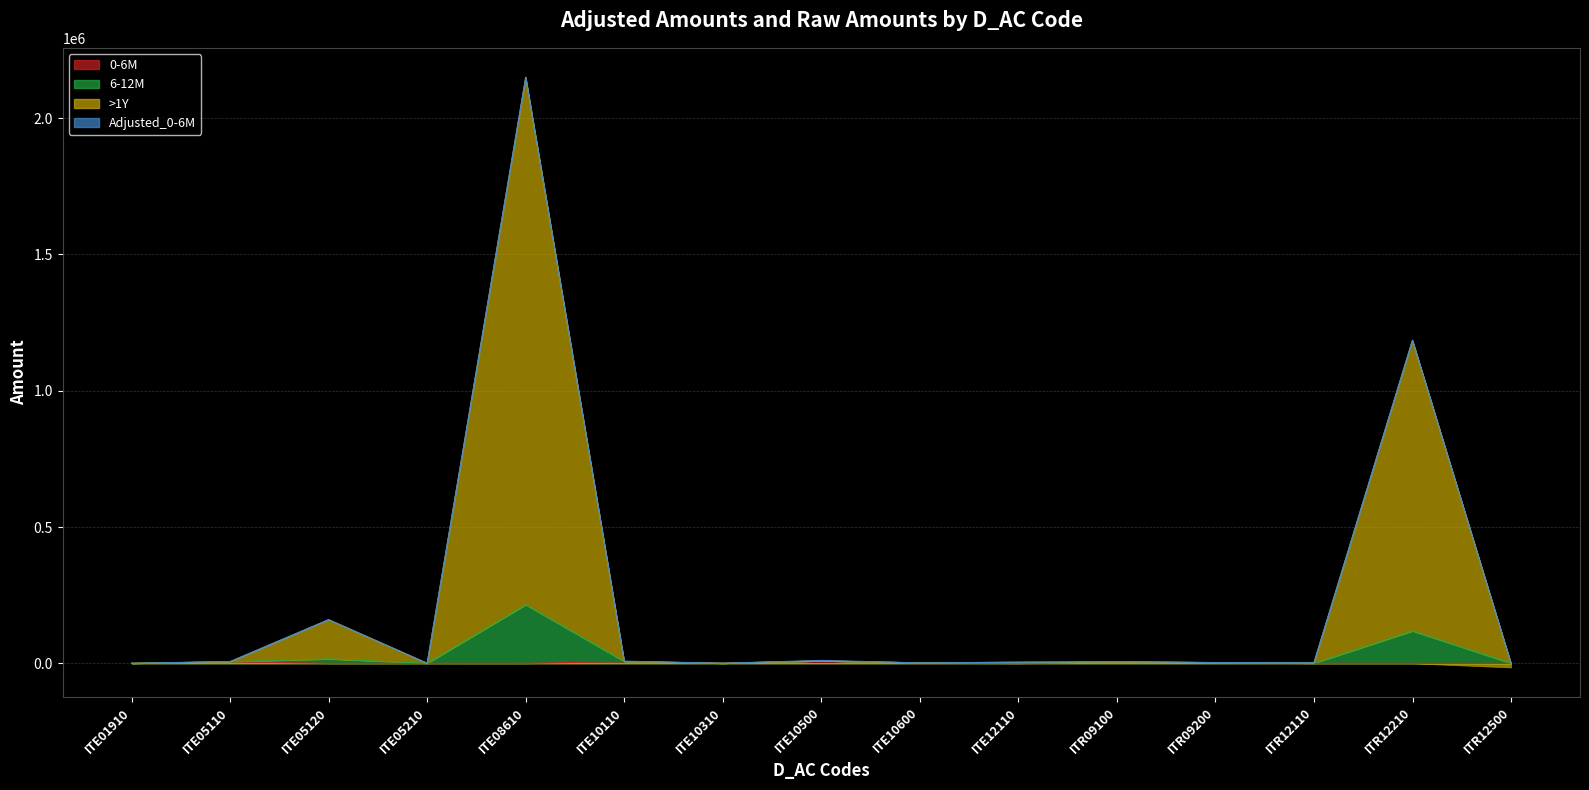

What is the sum of the 0-6M values at ITE05110 and ITE10500?

14440.0